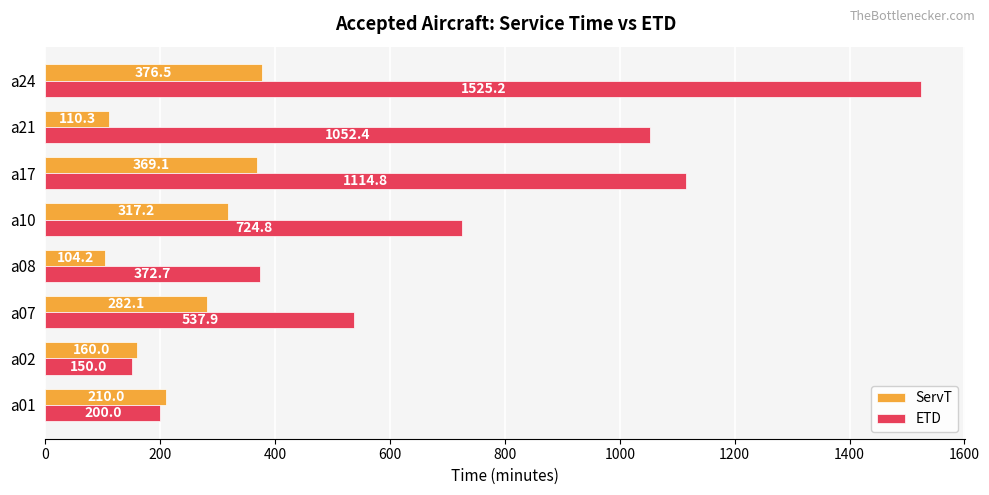

Which label corresponds to the smallest value in the chart?

a08